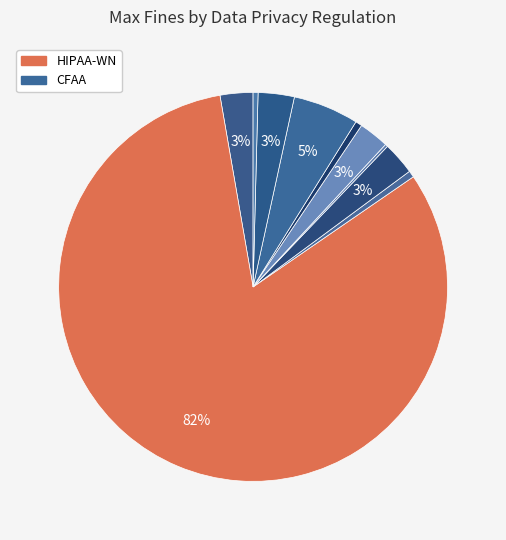

Which slice is the smallest?

FCRA